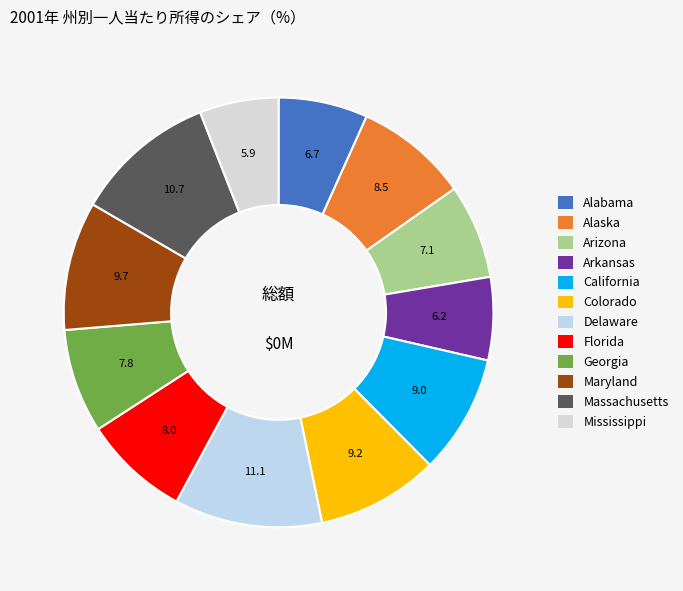

Which slice is the smallest?

Mississippi